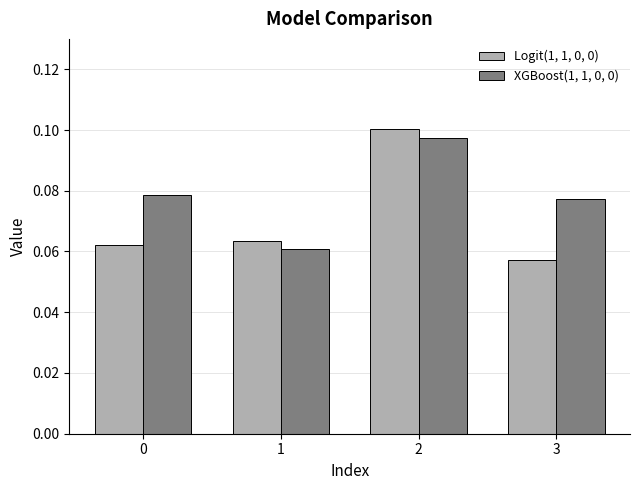

How many XGBoost(1, 1, 0, 0) values are between 0 and 1?

4